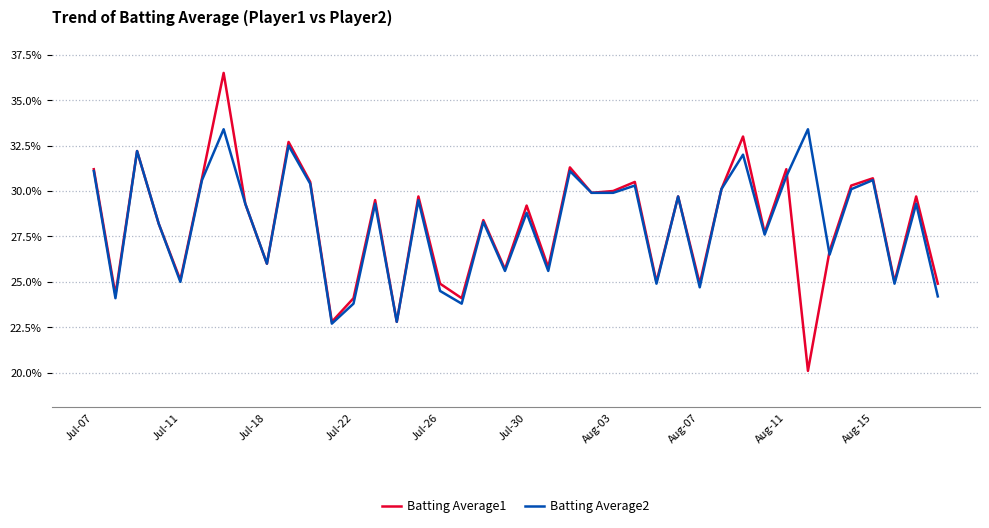

Which series has the largest total across all categories?

Batting Average2